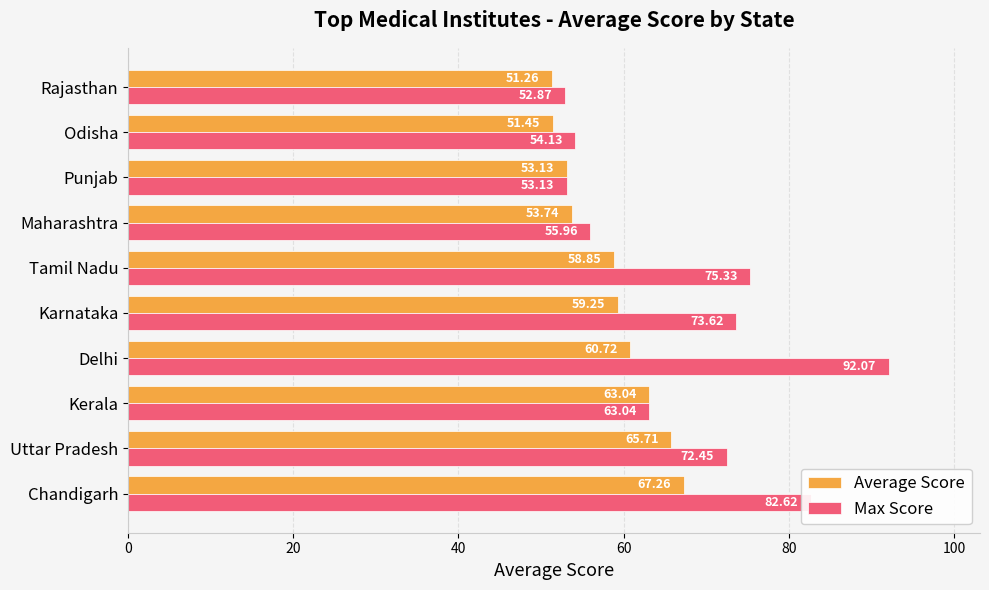

Between Kerala and Delhi, which series saw the biggest shift?

Max Score